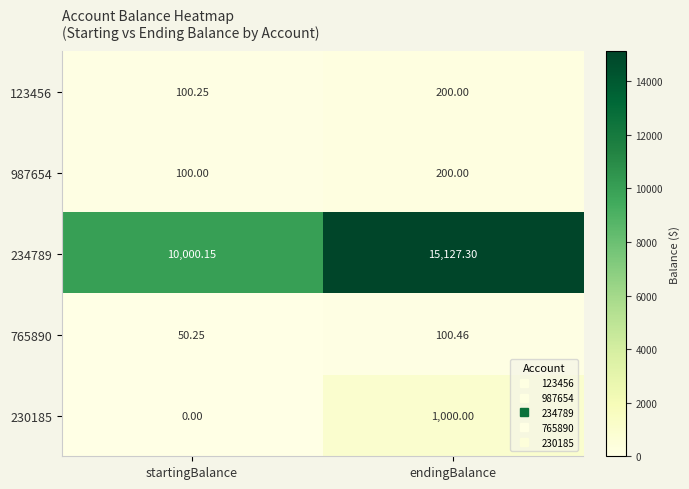

At which label is 230185 closest to 500?

startingBalance